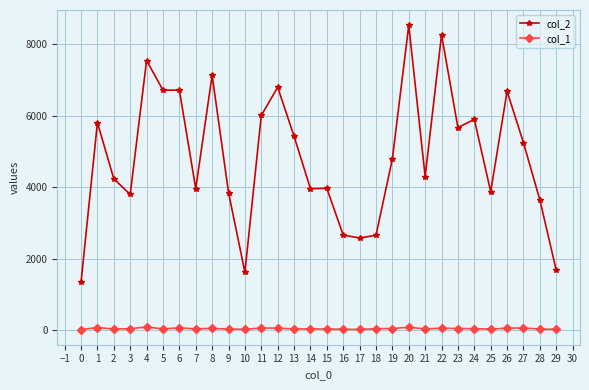

At which label does col_2 first exceed 4789?

1